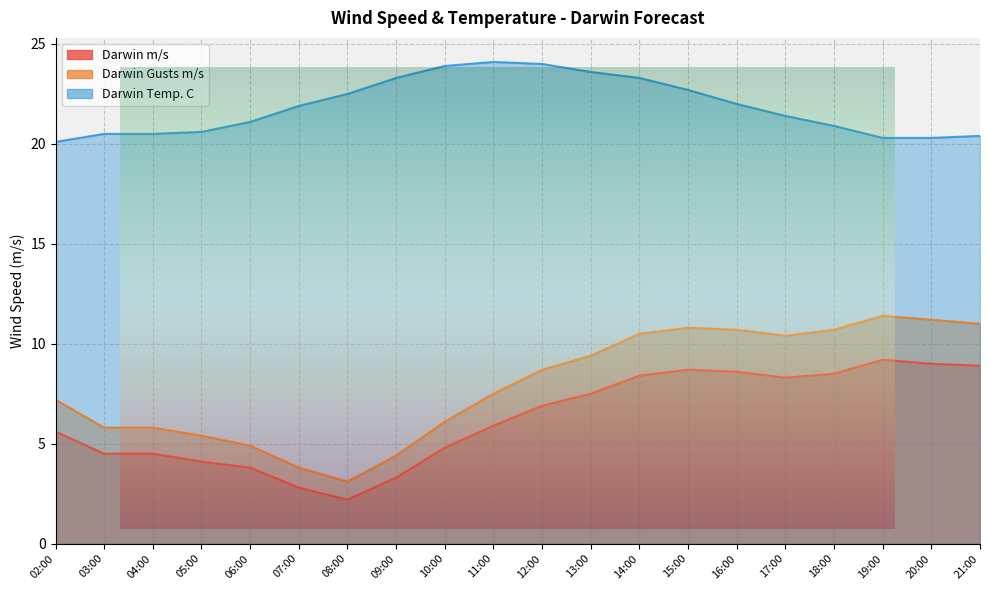

How many categories are shown in the chart?

20